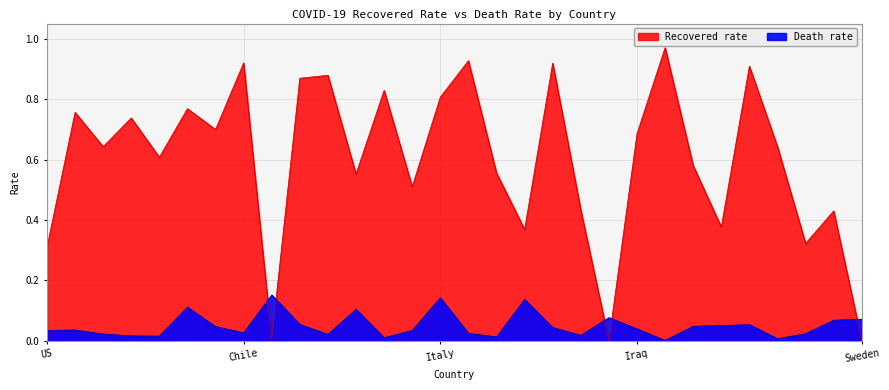

List the series in order of their overall mean, lowest first.

Death rate, Recovered rate